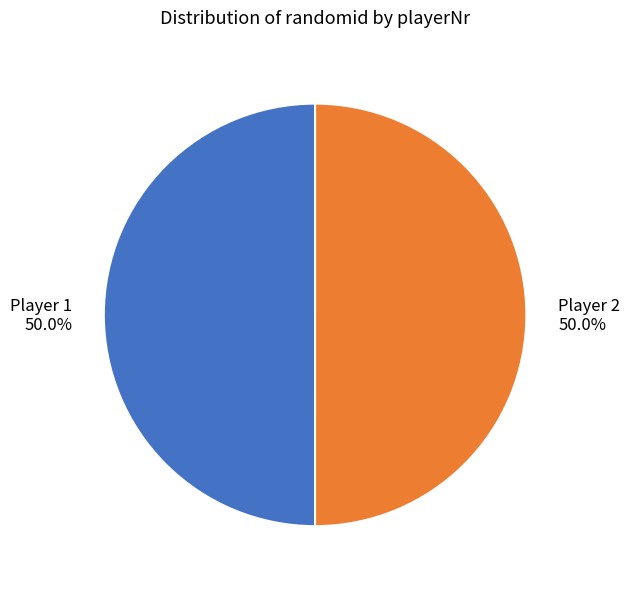

How many slices are in this pie chart?

2